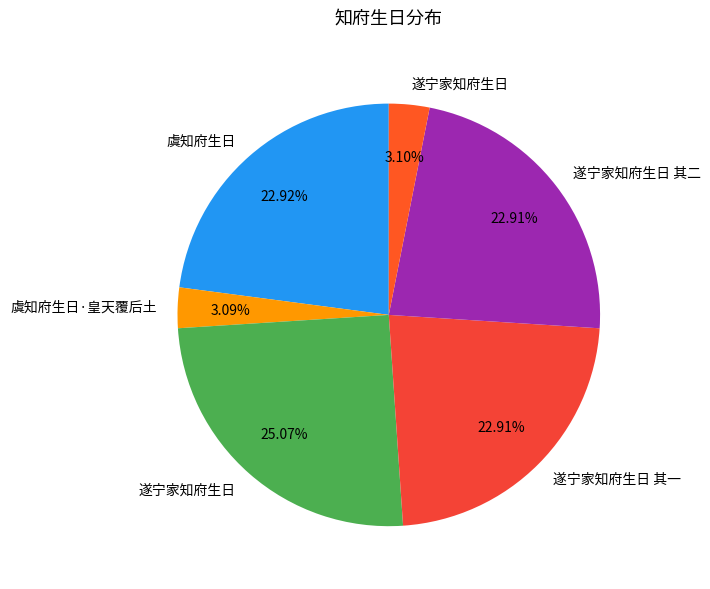

To the nearest percent, what is the difference between the largest and smallest slice percentages?

22%